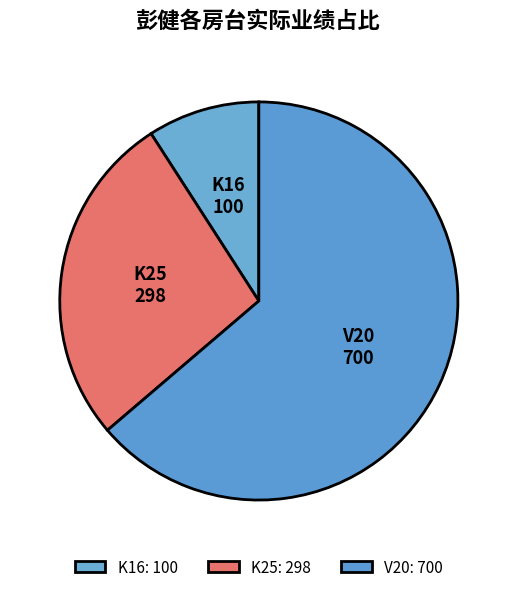

Do K16 and K25 together represent more than half of the pie?

No